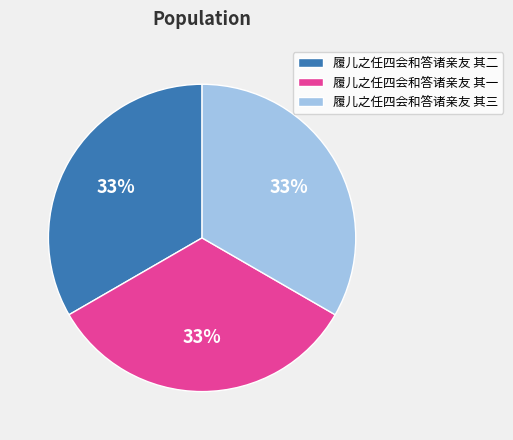

Is there any slice that represents more than half of the pie?

No